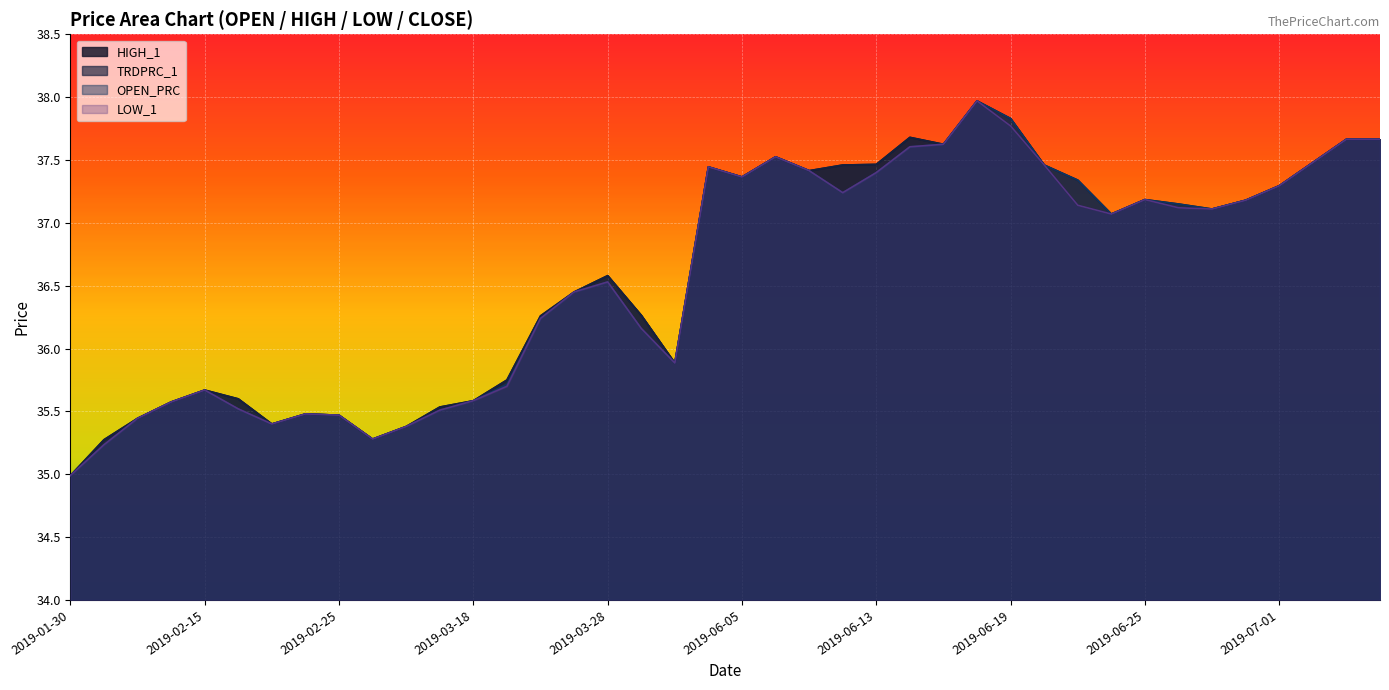

True or false: OPEN_PRC has a value of 37.6 at 2019-06-17.

True